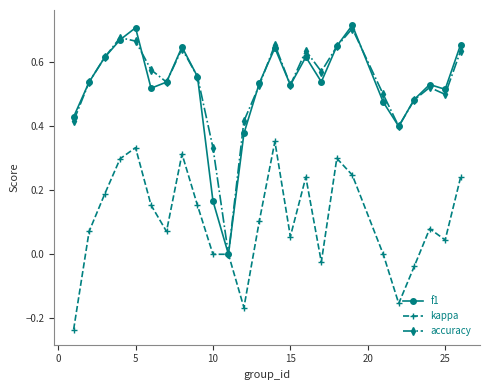

True or false: f1 has more than 2 interior local peaks.

True